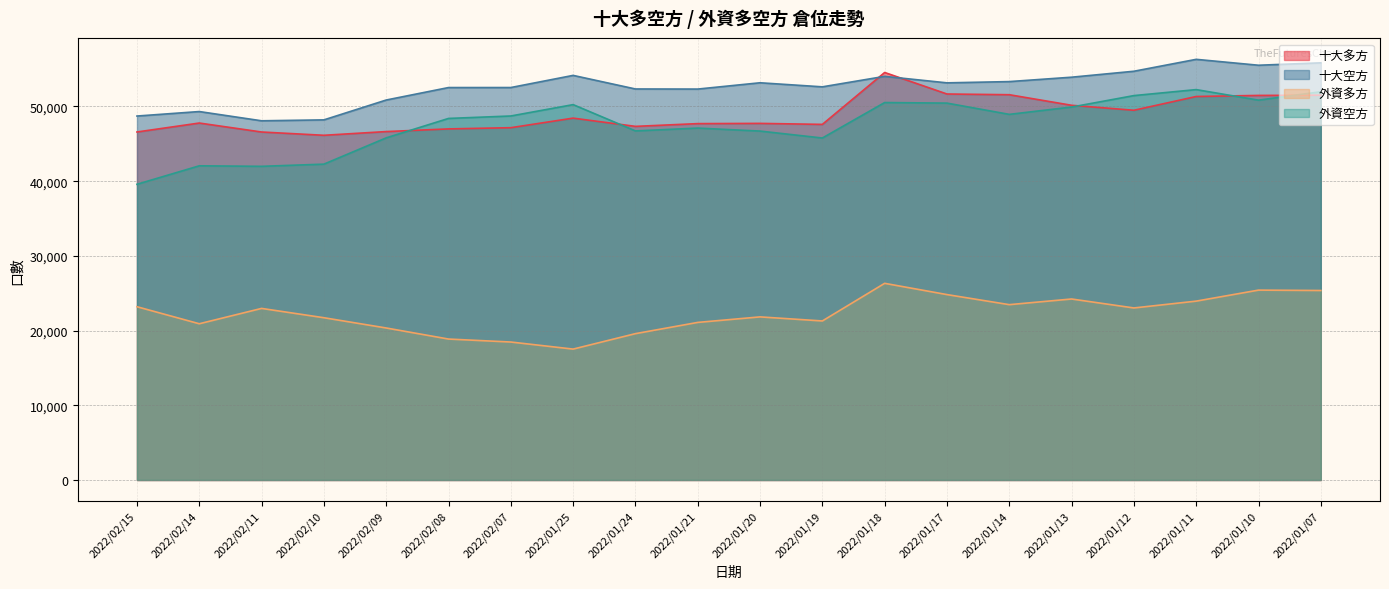

What is the value of the 外資多方 point at the 7th from the left?

18470